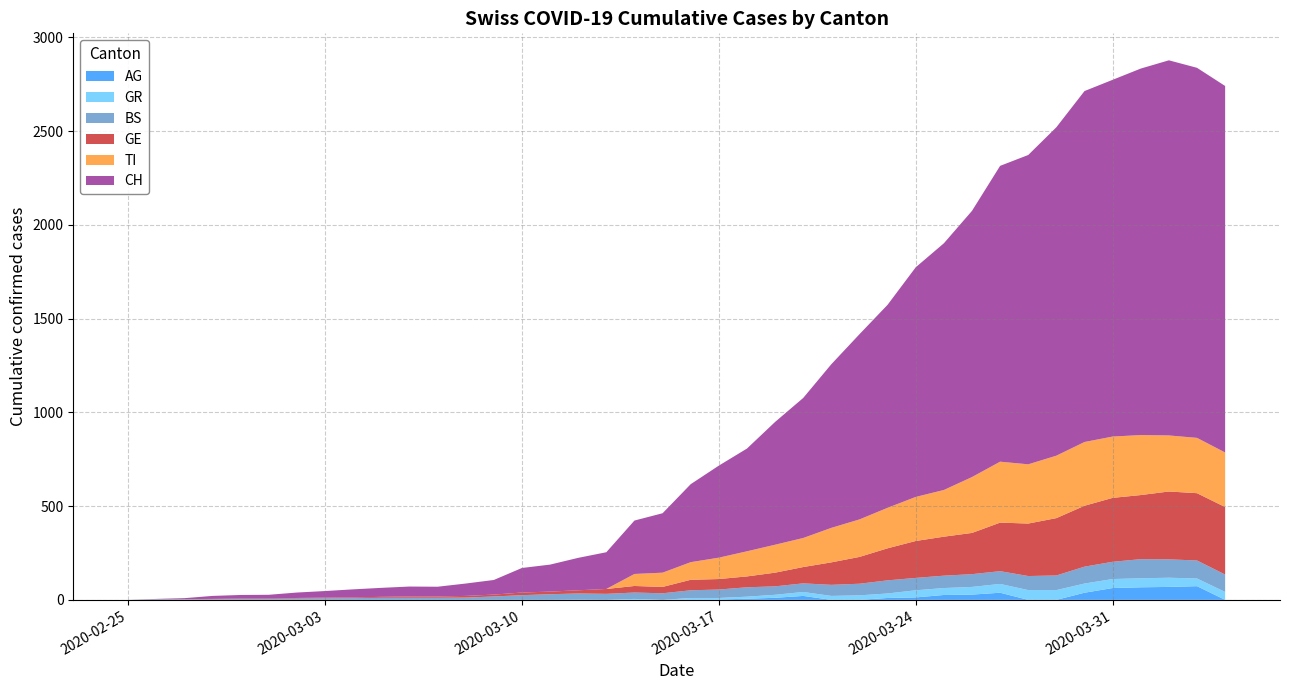

Reading left to right, transcribe all the data shown in this chart.

CH: 2020-02-25=0	2020-02-26=1	2020-02-27=5	2020-02-28=16	2020-02-29=19	2020-03-01=20	2020-03-02=29	2020-03-03=35	2020-03-04=43	2020-03-05=48	2020-03-06=53	2020-03-07=52	2020-03-08=66	2020-03-09=78	2020-03-10=131	2020-03-11=144	2020-03-12=173	2020-03-13=196	2020-03-14=285	2020-03-15=317	2020-03-16=416	2020-03-17=491	2020-03-18=548	2020-03-19=655	2020-03-20=747	2020-03-21=873	2020-03-22=988	2020-03-23=1083	2020-03-24=1225	2020-03-25=1316	2020-03-26=1420	2020-03-27=1578	2020-03-28=1650	2020-03-29=1752	2020-03-30=1872	2020-03-31=1903	2020-04-01=1955	2020-04-02=2001	2020-04-03=1974	2020-04-04=1955
GE: 2020-02-25=0	2020-02-26=1	2020-02-27=1	2020-02-28=2	2020-02-29=3	2020-03-01=3	2020-03-02=3	2020-03-03=4	2020-03-04=4	2020-03-05=5	2020-03-06=7	2020-03-07=7	2020-03-08=9	2020-03-09=10	2020-03-10=14	2020-03-11=14	2020-03-12=17	2020-03-13=26	2020-03-14=35	2020-03-15=34	2020-03-16=56	2020-03-17=56	2020-03-18=58	2020-03-19=73	2020-03-20=87	2020-03-21=120	2020-03-22=143	2020-03-23=171	2020-03-24=197	2020-03-25=208	2020-03-26=220	2020-03-27=259	2020-03-28=280	2020-03-29=306	2020-03-30=325	2020-03-31=341	2020-04-01=342	2020-04-02=362	2020-04-03=359	2020-04-04=360
GR: 2020-02-25=0	2020-02-26=0	2020-02-27=0	2020-02-28=0	2020-02-29=0	2020-03-01=0	2020-03-02=0	2020-03-03=0	2020-03-04=0	2020-03-05=0	2020-03-06=0	2020-03-07=0	2020-03-08=0	2020-03-09=0	2020-03-10=0	2020-03-11=0	2020-03-12=0	2020-03-13=0	2020-03-14=5	2020-03-15=0	2020-03-16=8	2020-03-17=8	2020-03-18=11	2020-03-19=16	2020-03-20=21	2020-03-21=21	2020-03-22=24	2020-03-23=24	2020-03-24=38	2020-03-25=37	2020-03-26=41	2020-03-27=47	2020-03-28=52	2020-03-29=52	2020-03-30=49	2020-03-31=48	2020-04-01=48	2020-04-02=49	2020-04-03=41	2020-04-04=42
BS: 2020-02-25=0	2020-02-26=3	2020-02-27=3	2020-02-28=3	2020-02-29=4	2020-03-01=4	2020-03-02=7	2020-03-03=8	2020-03-04=9	2020-03-05=11	2020-03-06=11	2020-03-07=11	2020-03-08=12	2020-03-09=18	2020-03-10=25	2020-03-11=30	2020-03-12=33	2020-03-13=32	2020-03-14=34	2020-03-15=35	2020-03-16=41	2020-03-17=45	2020-03-18=50	2020-03-19=45	2020-03-20=46	2020-03-21=59	2020-03-22=62	2020-03-23=70	2020-03-24=66	2020-03-25=66	2020-03-26=68	2020-03-27=68	2020-03-28=75	2020-03-29=78	2020-03-30=90	2020-03-31=92	2020-04-01=102	2020-04-02=98	2020-04-03=96	2020-04-04=93
AG: 2020-02-25=0	2020-02-26=0	2020-02-27=0	2020-02-28=0	2020-02-29=0	2020-03-01=0	2020-03-02=0	2020-03-03=0	2020-03-04=0	2020-03-05=0	2020-03-06=0	2020-03-07=0	2020-03-08=0	2020-03-09=0	2020-03-10=0	2020-03-11=0	2020-03-12=1	2020-03-13=0	2020-03-14=0	2020-03-15=0	2020-03-16=2	2020-03-17=2	2020-03-18=6	2020-03-19=11	2020-03-20=21	2020-03-21=0	2020-03-22=0	2020-03-23=10	2020-03-24=13	2020-03-25=26	2020-03-26=28	2020-03-27=38	2020-03-28=0	2020-03-29=0	2020-03-30=38	2020-03-31=63	2020-04-01=67	2020-04-02=69	2020-04-03=73	2020-04-04=0
TI: 2020-02-25=0	2020-02-26=0	2020-02-27=0	2020-02-28=0	2020-02-29=0	2020-03-01=0	2020-03-02=0	2020-03-03=0	2020-03-04=0	2020-03-05=0	2020-03-06=0	2020-03-07=0	2020-03-08=0	2020-03-09=0	2020-03-10=0	2020-03-11=0	2020-03-12=0	2020-03-13=0	2020-03-14=64	2020-03-15=76	2020-03-16=94	2020-03-17=114	2020-03-18=134	2020-03-19=149	2020-03-20=155	2020-03-21=184	2020-03-22=200	2020-03-23=216	2020-03-24=235	2020-03-25=249	2020-03-26=298	2020-03-27=325	2020-03-28=316	2020-03-29=333	2020-03-30=340	2020-03-31=327	2020-04-01=320	2020-04-02=299	2020-04-03=295	2020-04-04=291